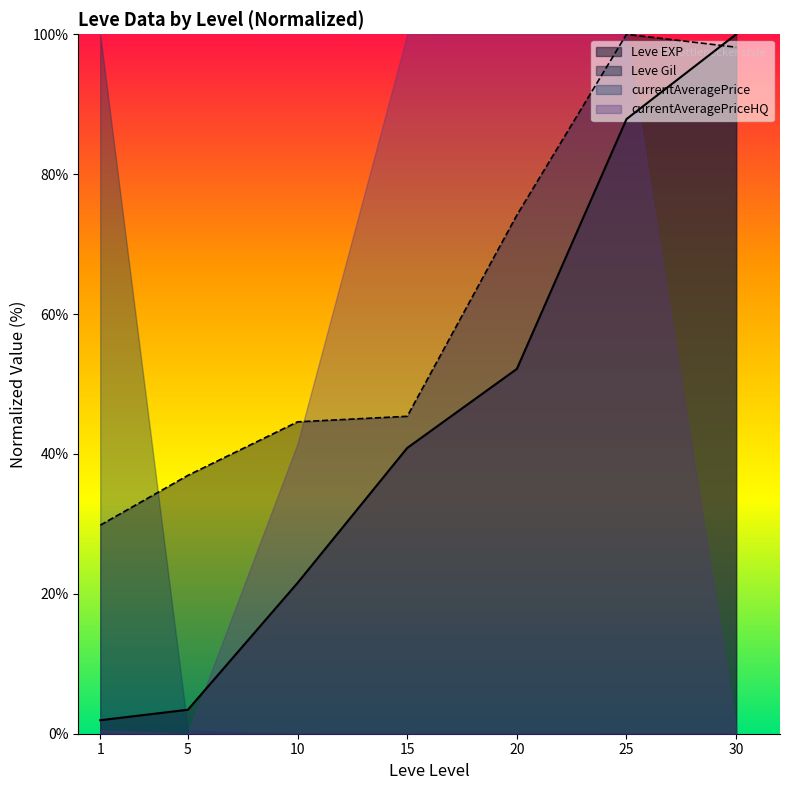

What is the difference between the maximum and minimum values in the Leve Gil series?

70.2